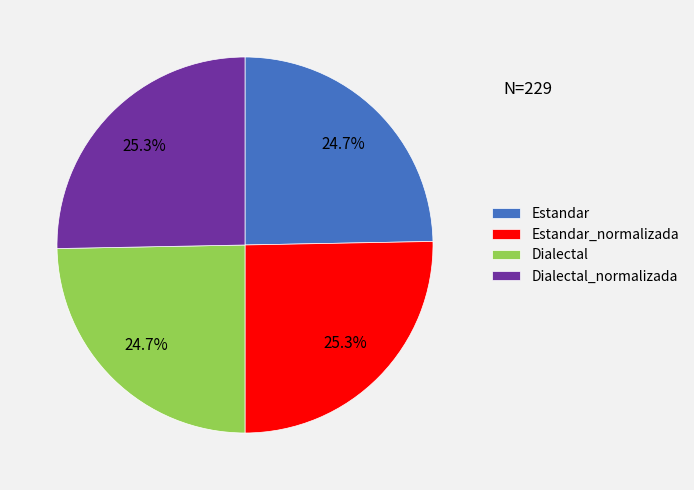

How much of the chart is everything except Estandar_normalizada?

74.7%